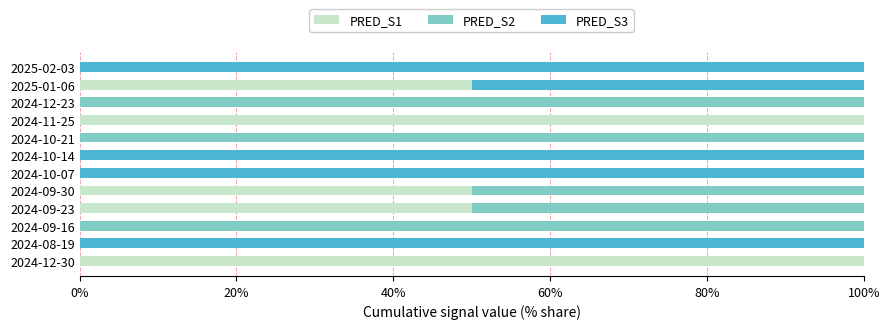

What is the sum of the PRED_S1 values at 2024-09-23 and 2024-10-21?

50